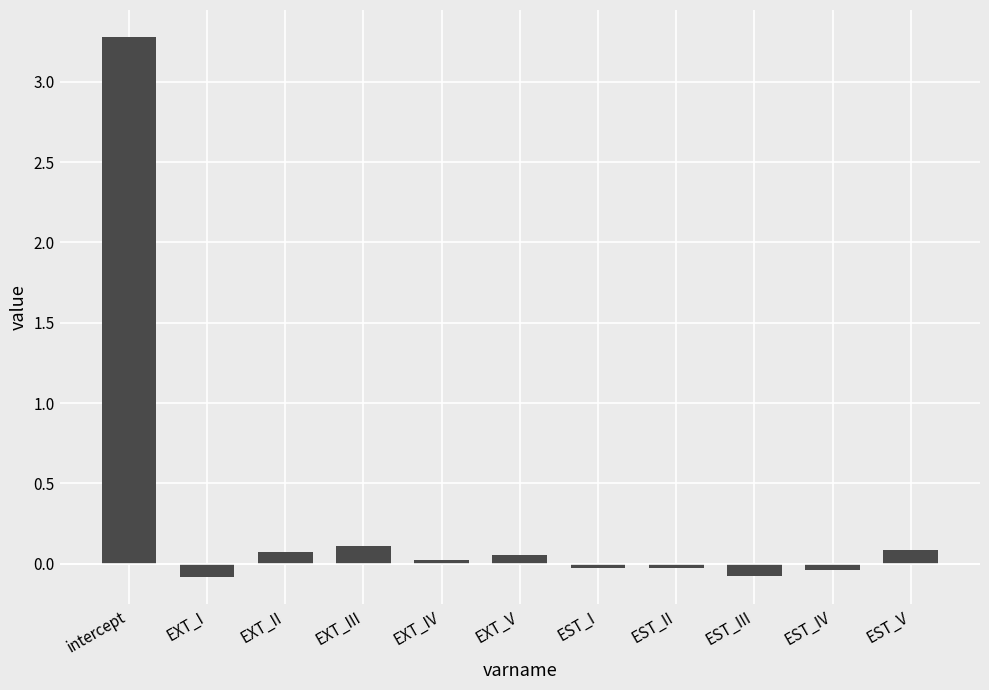

What position from the left is EXT_V?

6